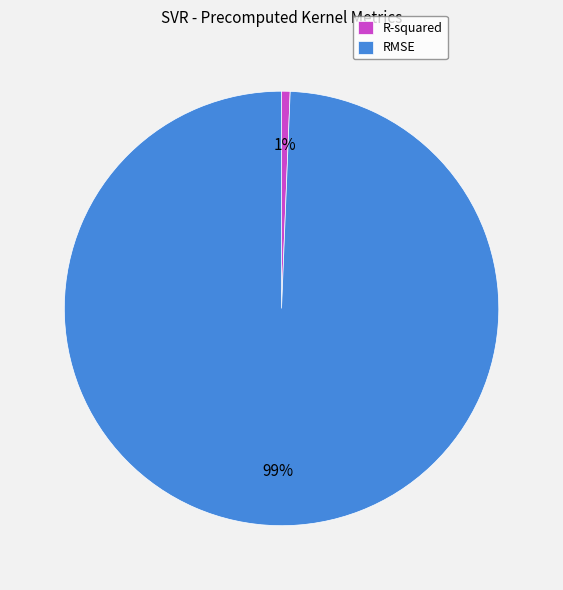

Is there any slice that represents more than half of the pie?

Yes